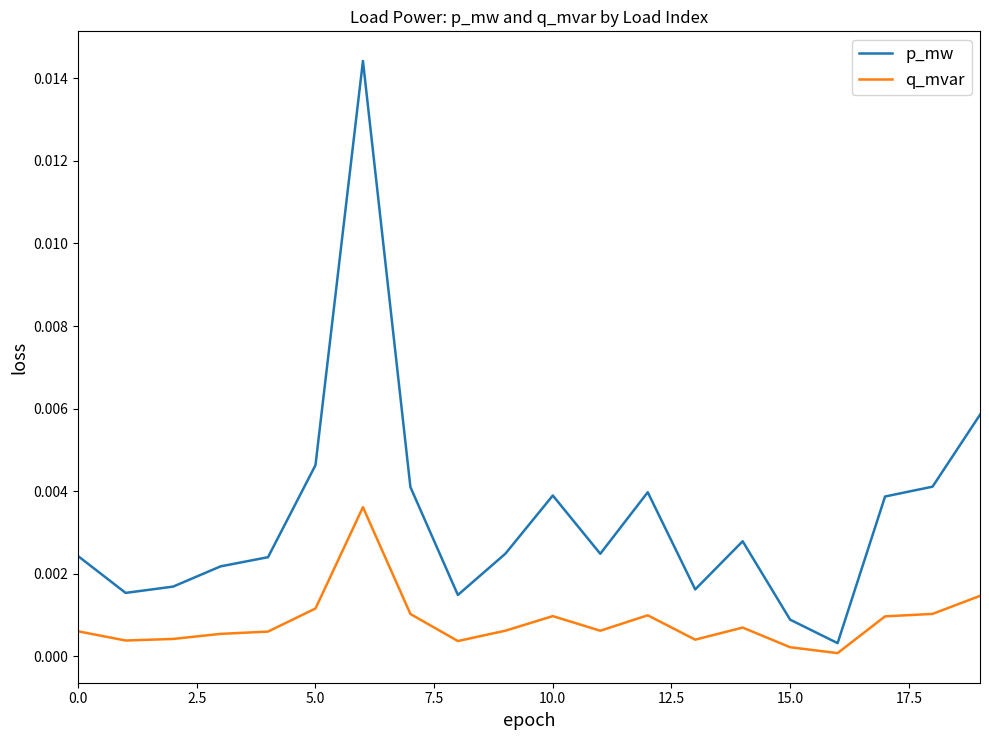

Which series has the widest spread of values?

p_mw